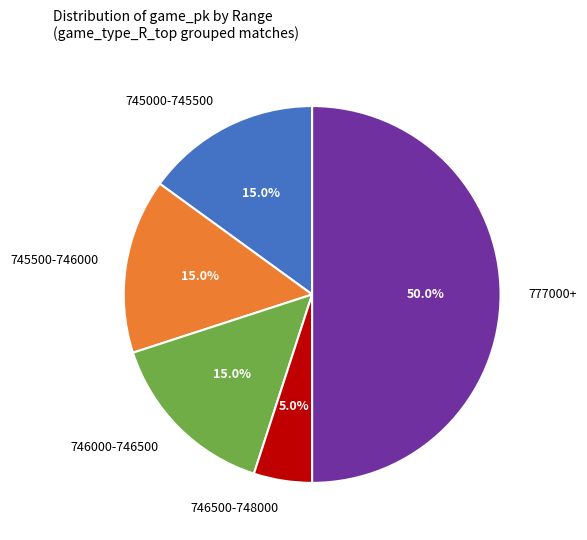

Does 746500-748000 represent more than half of the total?

No